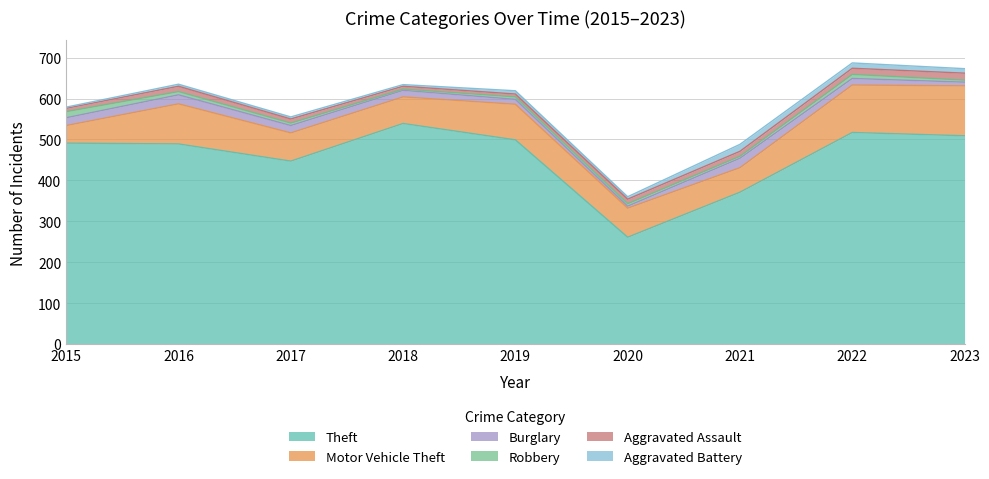

Where is the first local minimum for Robbery?

2018